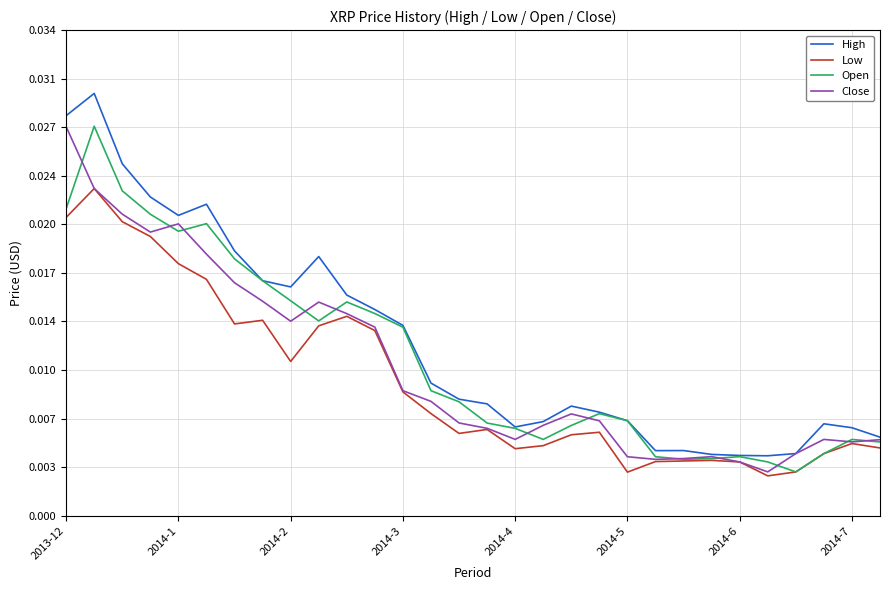

What are all the series names shown in the legend?

High, Low, Open, Close